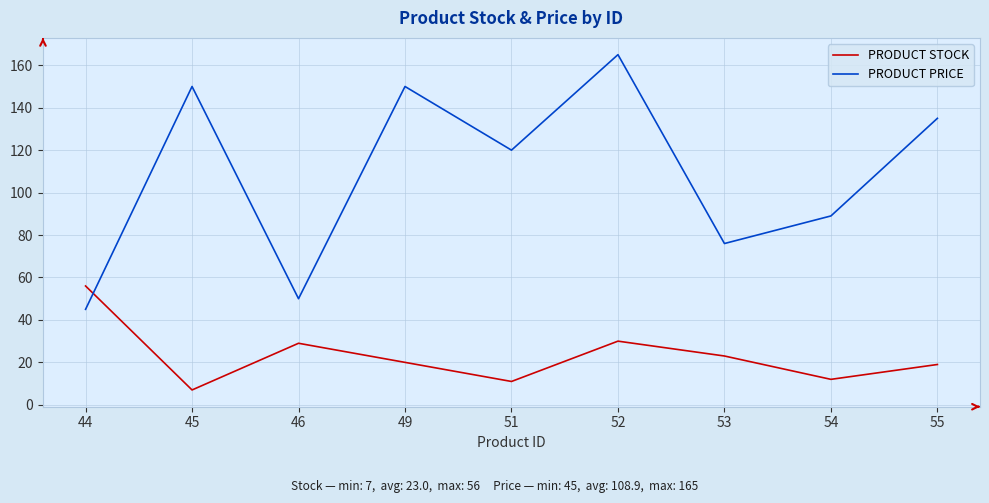

Which category has the highest value across all series?

52